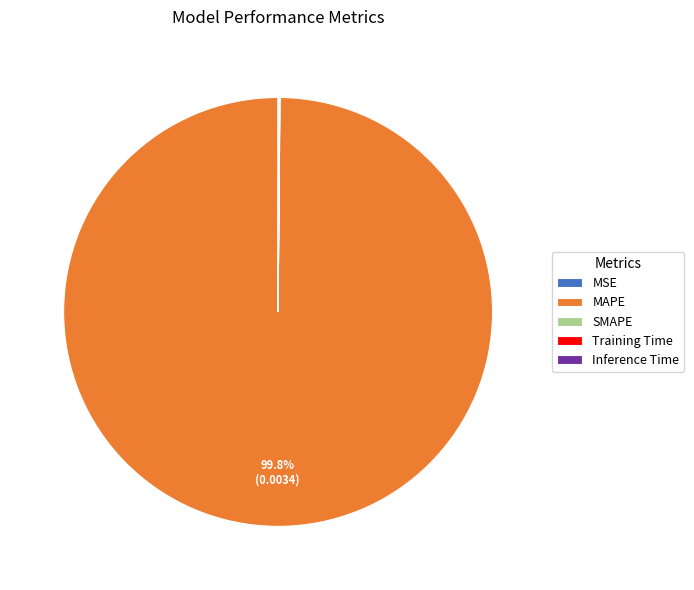

Does MAPE account for over 50% of the chart?

Yes